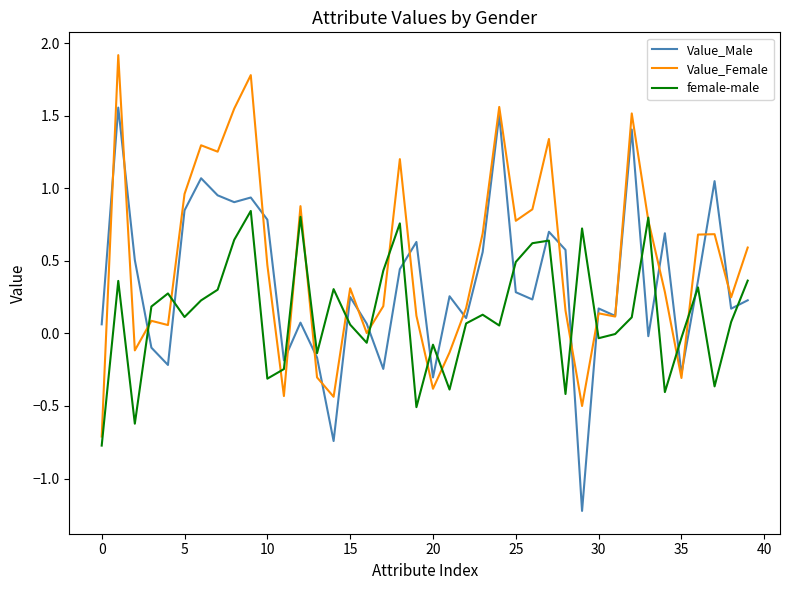

Rank the series by their maximum value, from highest to lowest.

Value_Female, Value_Male, female-male